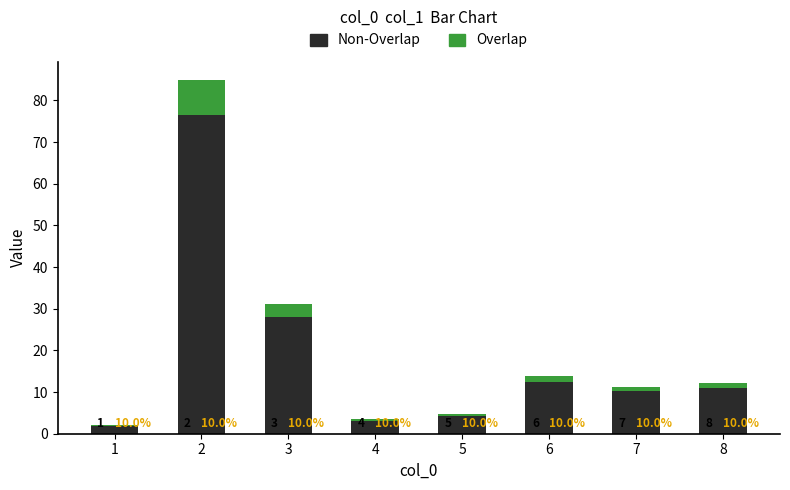

At how many categories does at least one series exceed 58?

1